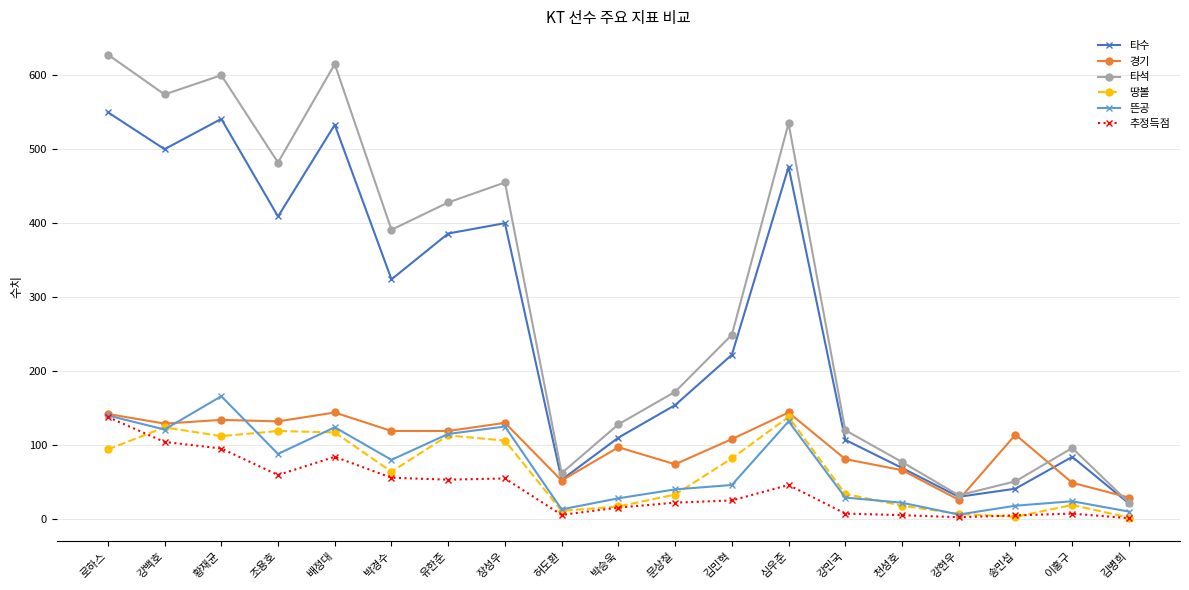

How many values in the 뜬공 series are below 46?

9